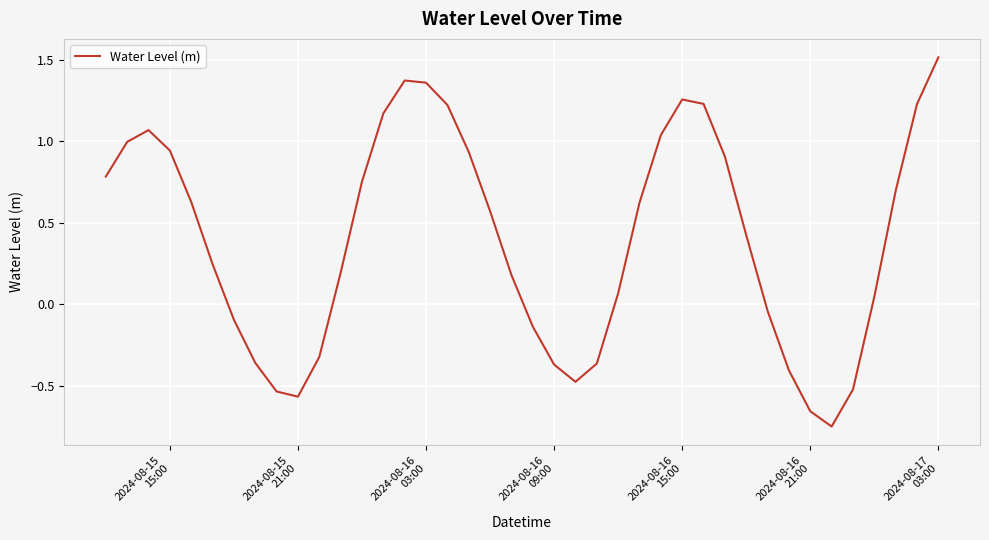

What is the maximum value shown in the chart?

1.5